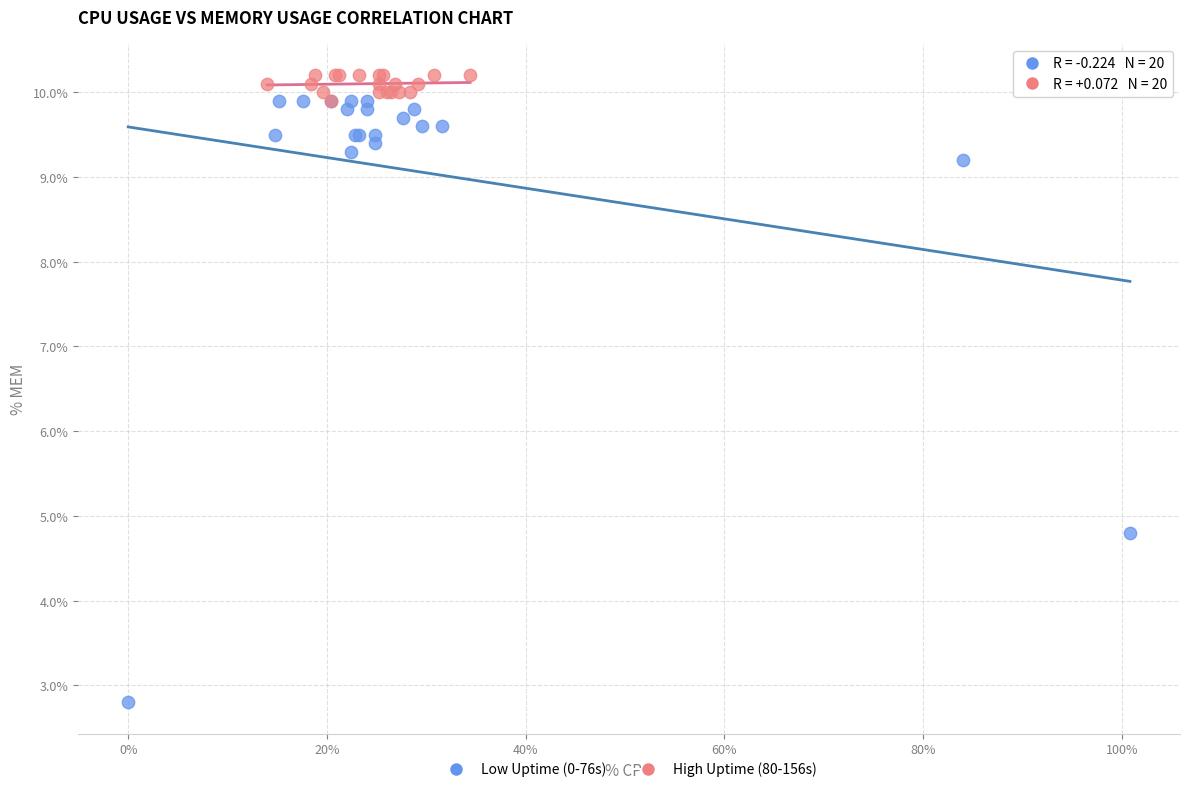

Which series has the widest spread of Y values?

Low Uptime (0-76s)